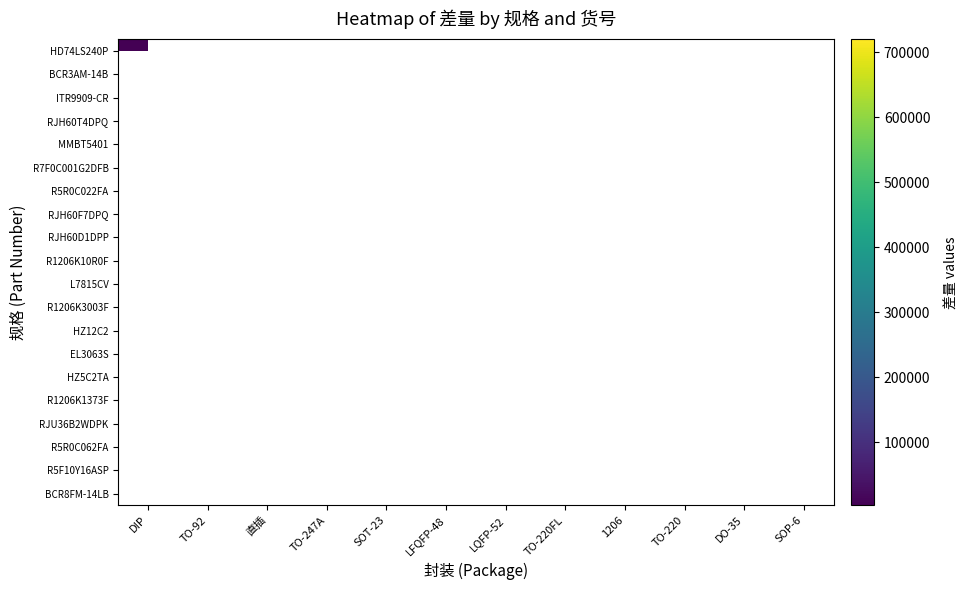

How many data points does each series have?

12